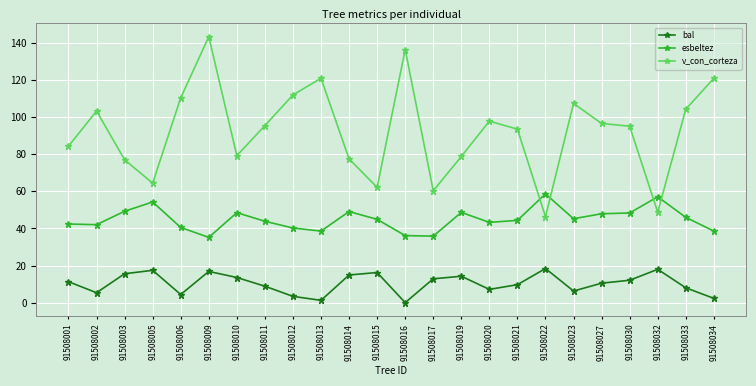

Which series has the largest total across all categories?

v_con_corteza